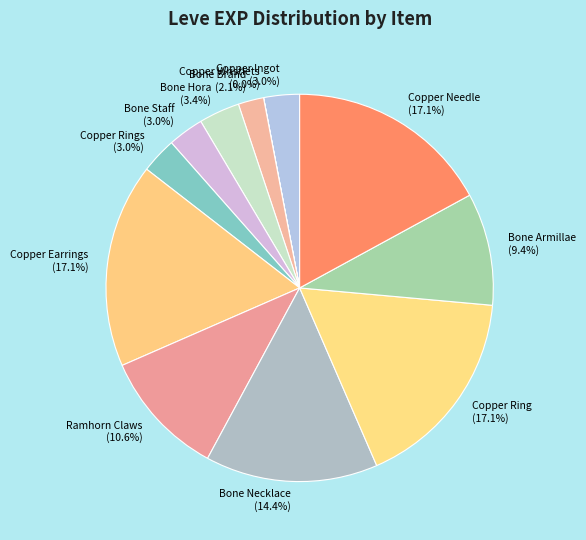

Approximately how many times larger is the value at Bone Staff (3.0%) compared to Copper Ingot (3.0%)?

1.0